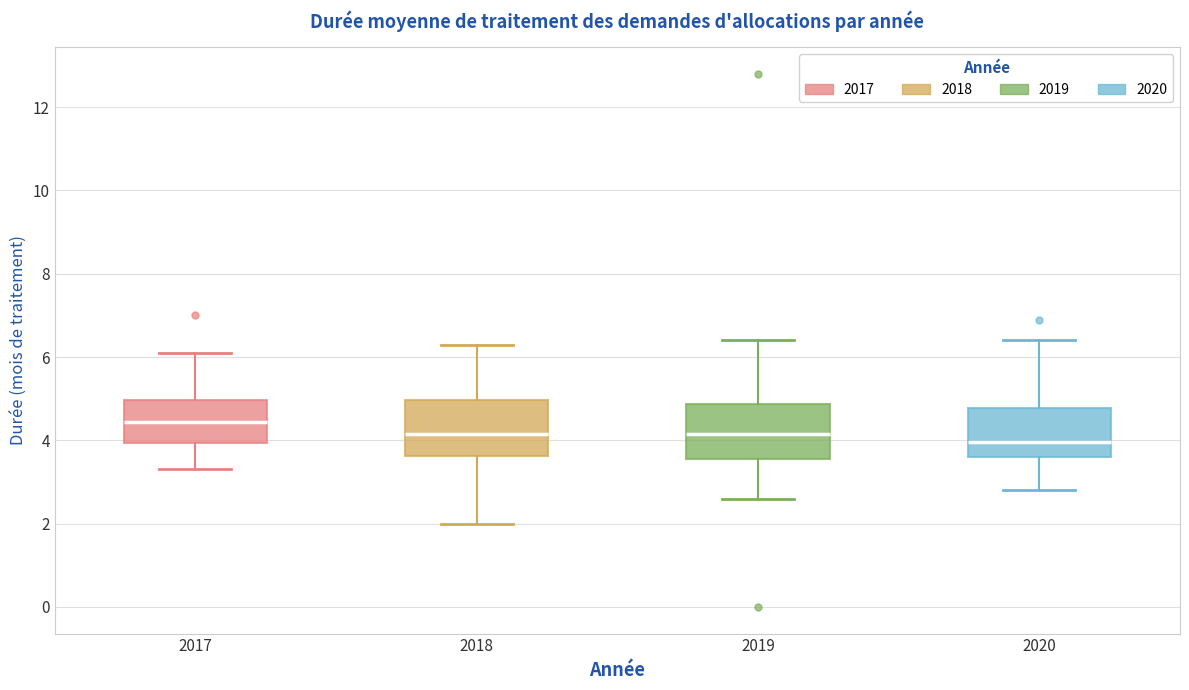

Reading left to right, read every box against the y-axis: the position of its median line, the range the box covers, and the ends of its whiskers. The values are not printed on the chart, so give them approximately, as read against the axis.

2017: median 4.4, box 4.0 to 5.0, whiskers 3.4 to 6.2
2018: median 4.2, box 3.6 to 5.0, whiskers 2.0 to 6.4
2019: median 4.2, box 3.6 to 4.8, whiskers 2.6 to 6.4
2020: median 4.0, box 3.6 to 4.8, whiskers 2.8 to 6.4